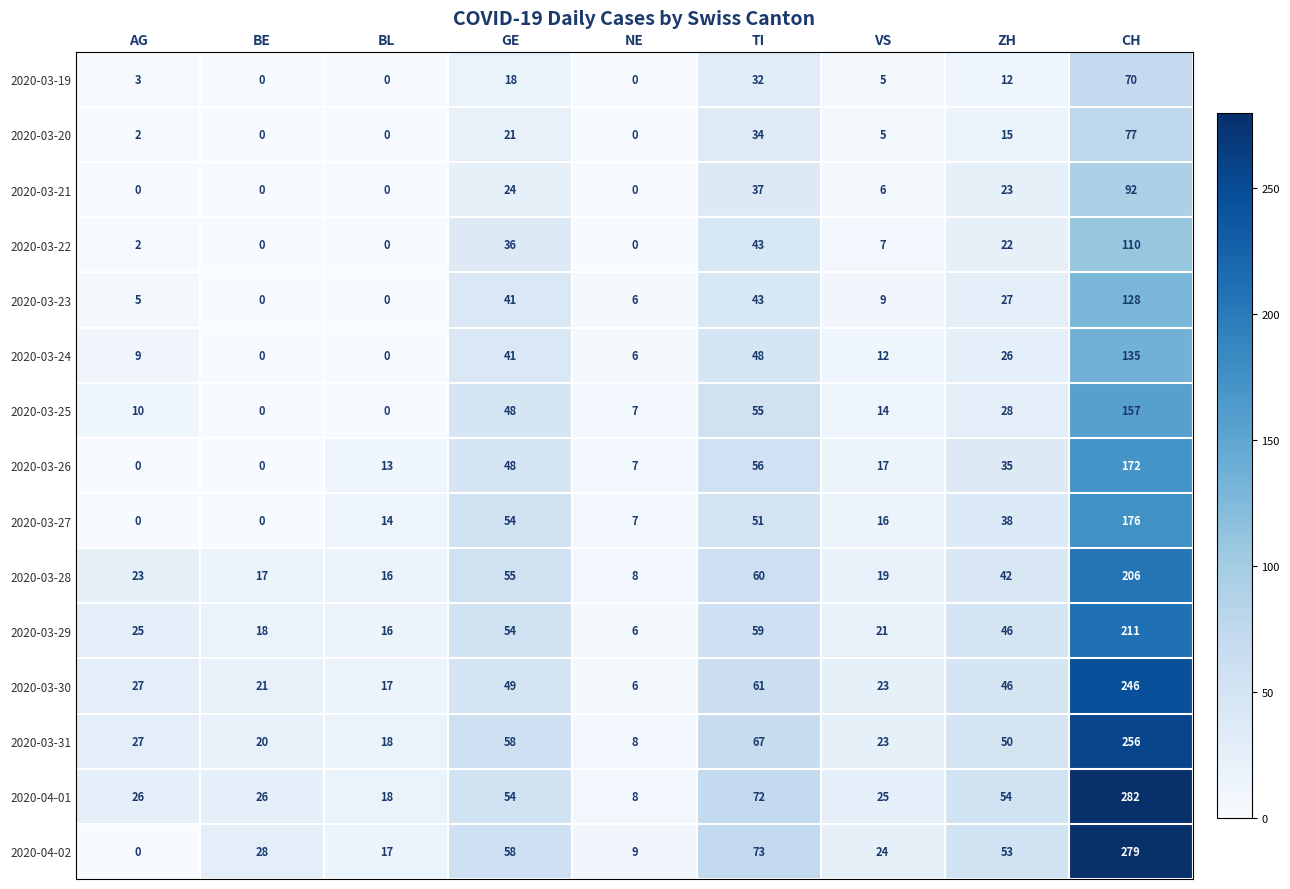

True or false: 2020-03-20 has a value of 8 at VS.

False